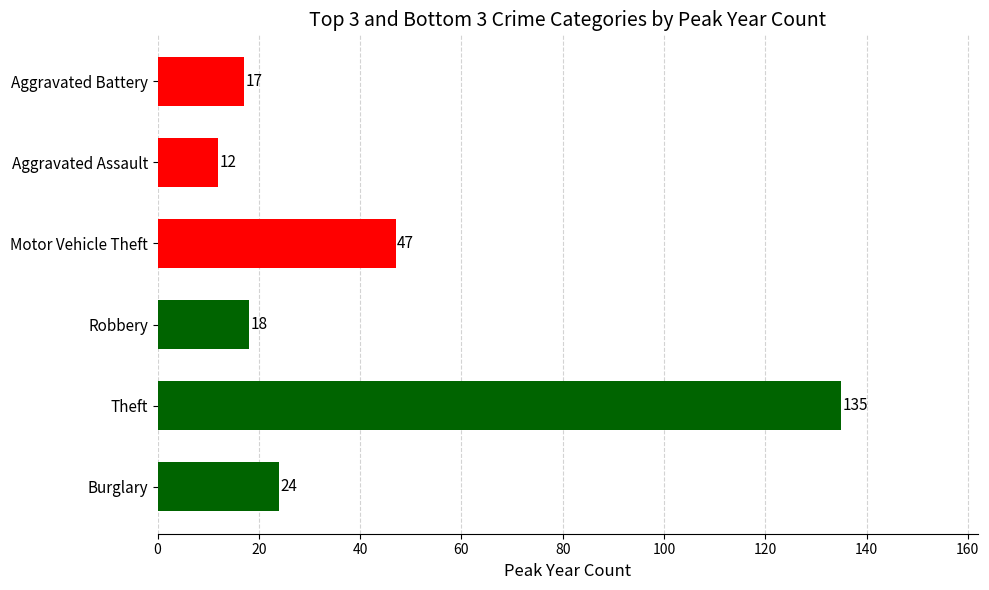

Does the chart contain stacked bars?

No